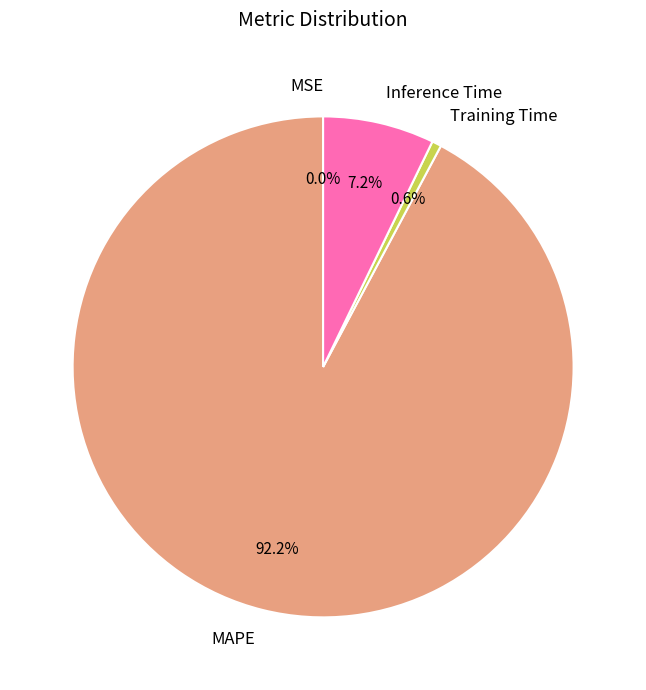

Combined, what portion of the pie is MAPE and Training Time?

92.8%